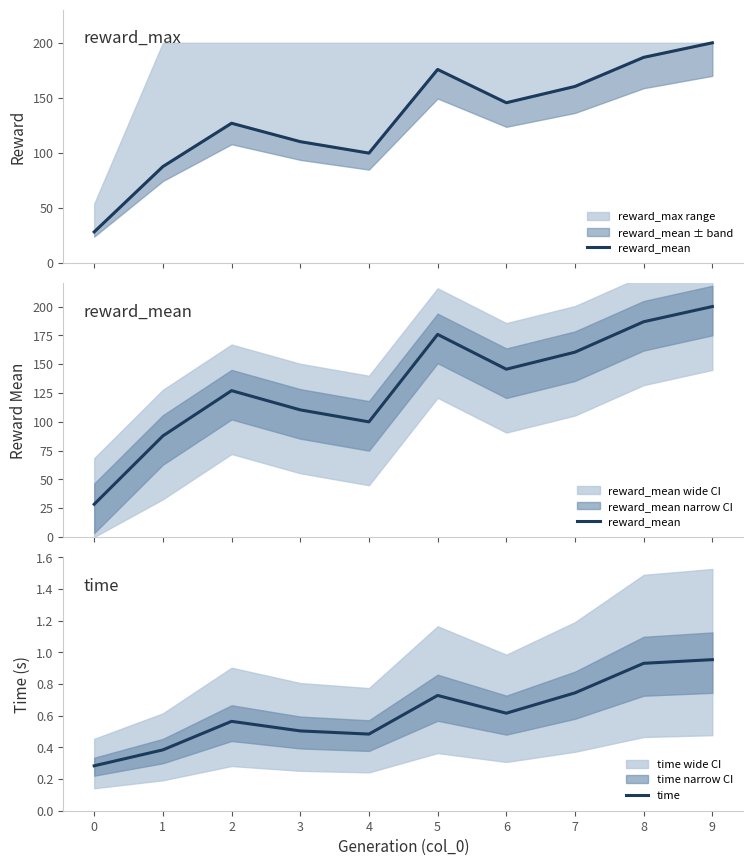

What is the average value of the reward_mean series?

132.2